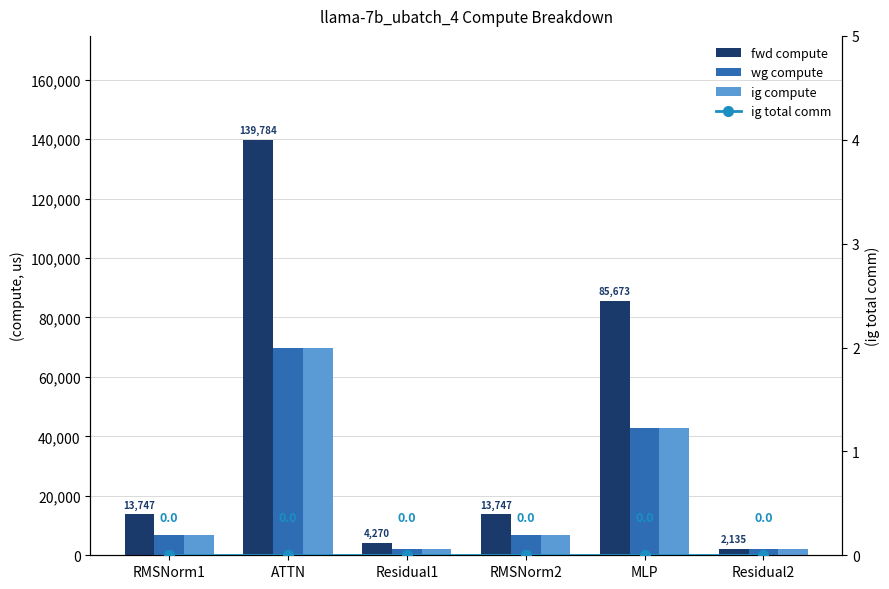

Reading left to right, extract all data points from this chart.

fwd compute: RMSNorm1=13747.0	ATTN=139783.6	Residual1=4269.7	RMSNorm2=13747.0	MLP=85672.7	Residual2=2134.9
wg compute: RMSNorm1=6873.5	ATTN=69891.8	Residual1=2134.9	RMSNorm2=6873.5	MLP=42836.3	Residual2=2134.9
ig compute: RMSNorm1=6873.5	ATTN=69891.8	Residual1=2134.9	RMSNorm2=6873.5	MLP=42836.3	Residual2=2134.9
ig total comm: RMSNorm1=0.0	ATTN=0.0	Residual1=0.0	RMSNorm2=0.0	MLP=0.0	Residual2=0.0